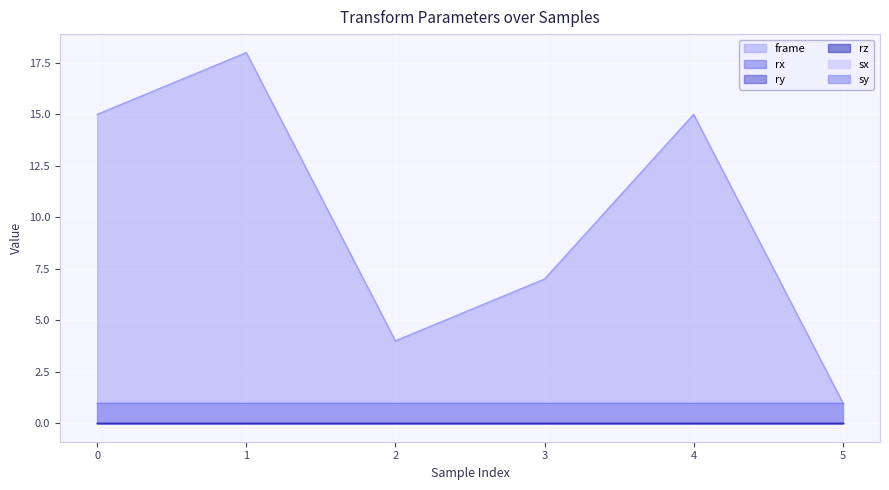

The value of sx at 0.432 is 2. True or false?

False